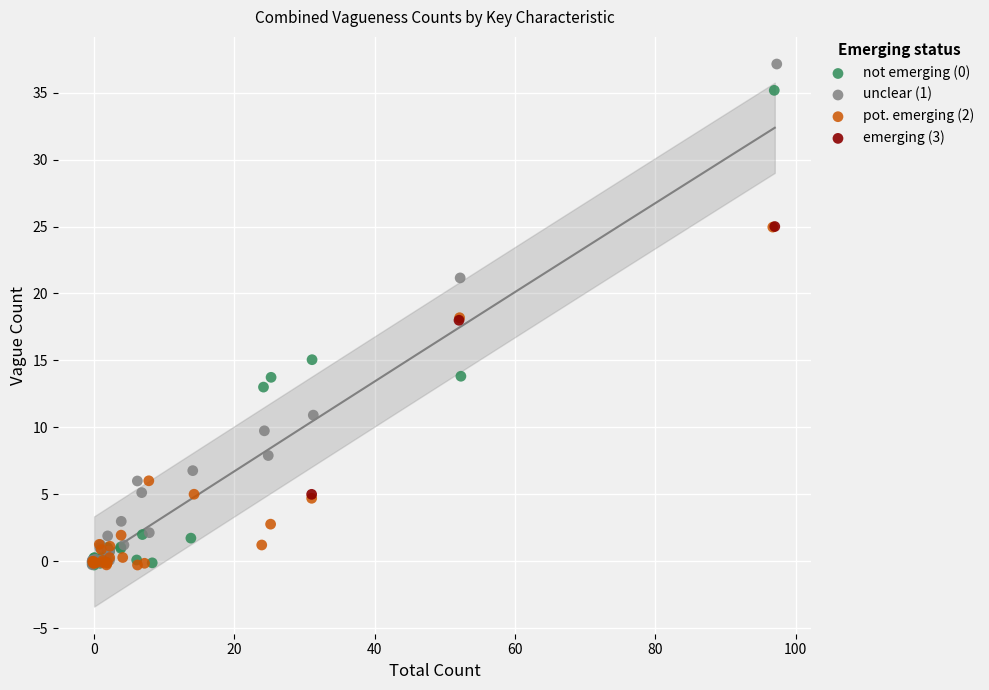

Which series reaches the maximum Y coordinate?

unclear (1)